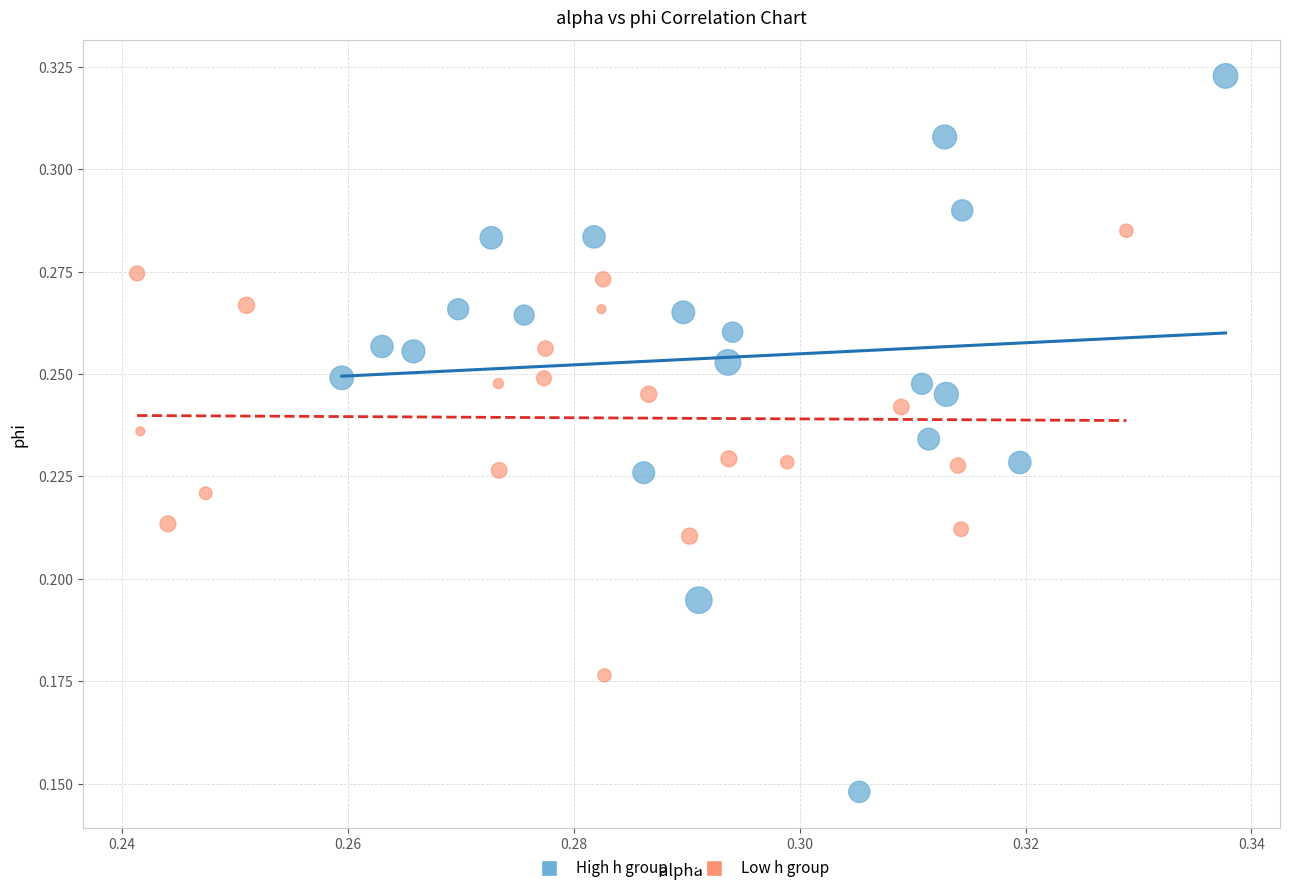

Which series reaches the maximum Y coordinate?

High h group